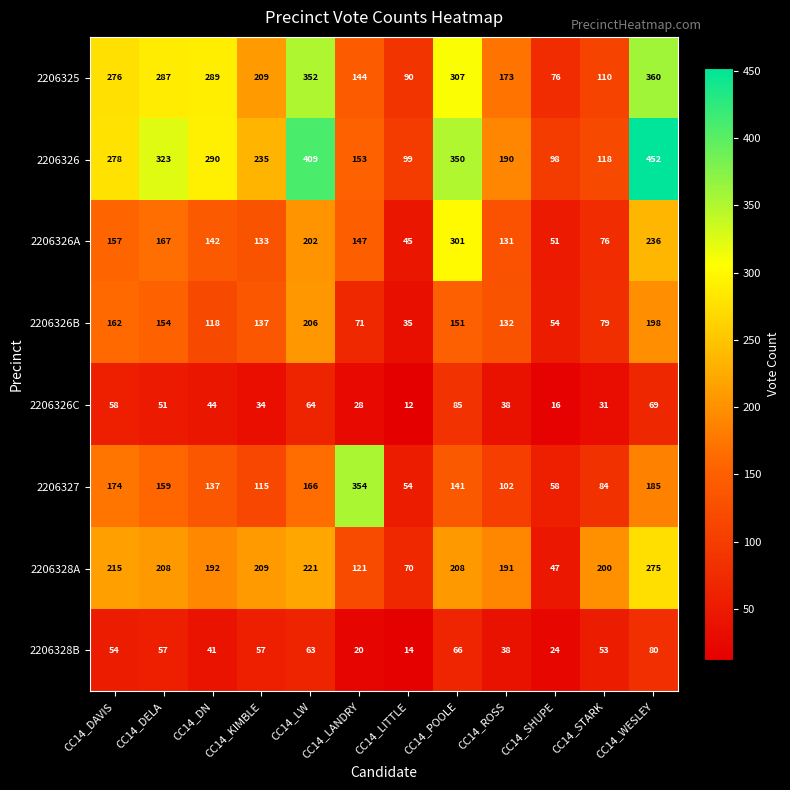

What is the difference between the maximum and minimum values in the 2206326A series?

256